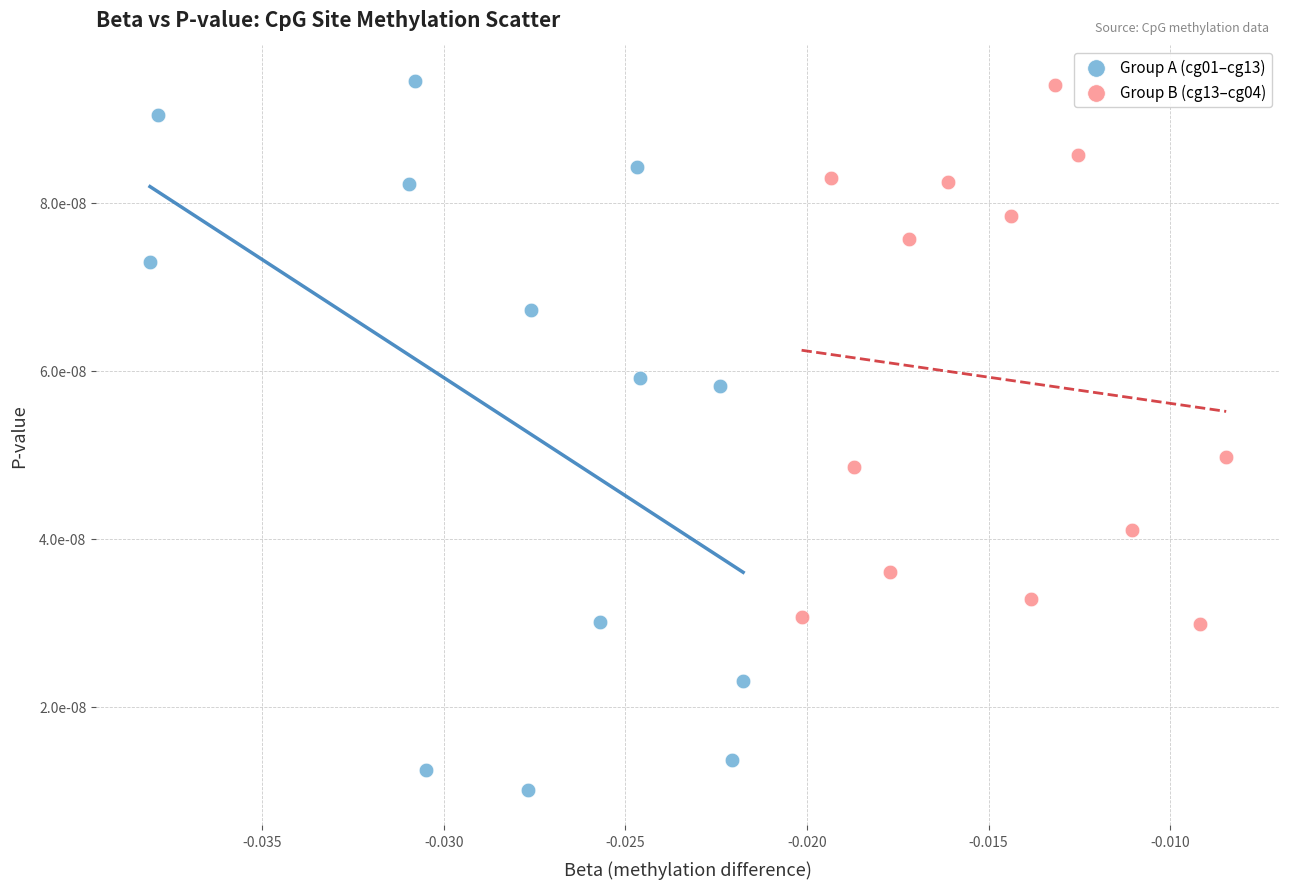

What are all the series names shown in the legend?

Group A (cg01–cg13), Group B (cg13–cg04)